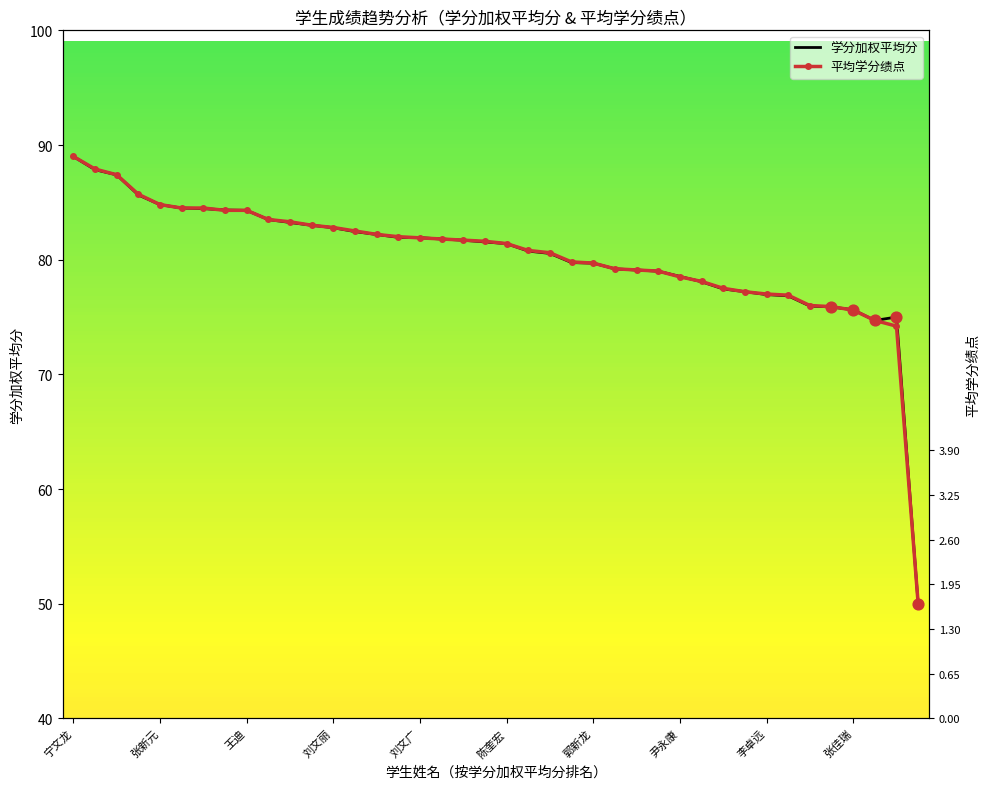

What is the total value across all series at 贾贵仟?

153.8